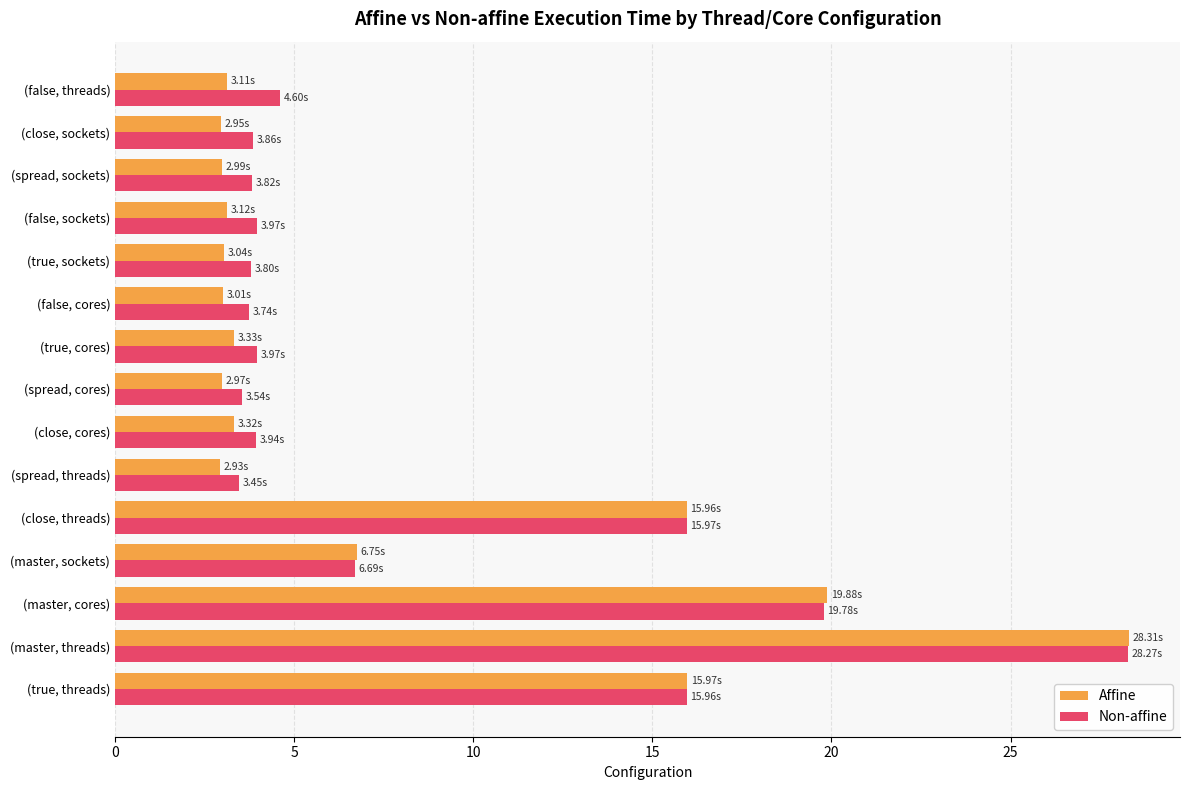

What is the sum of all Non-affine values?

125.4